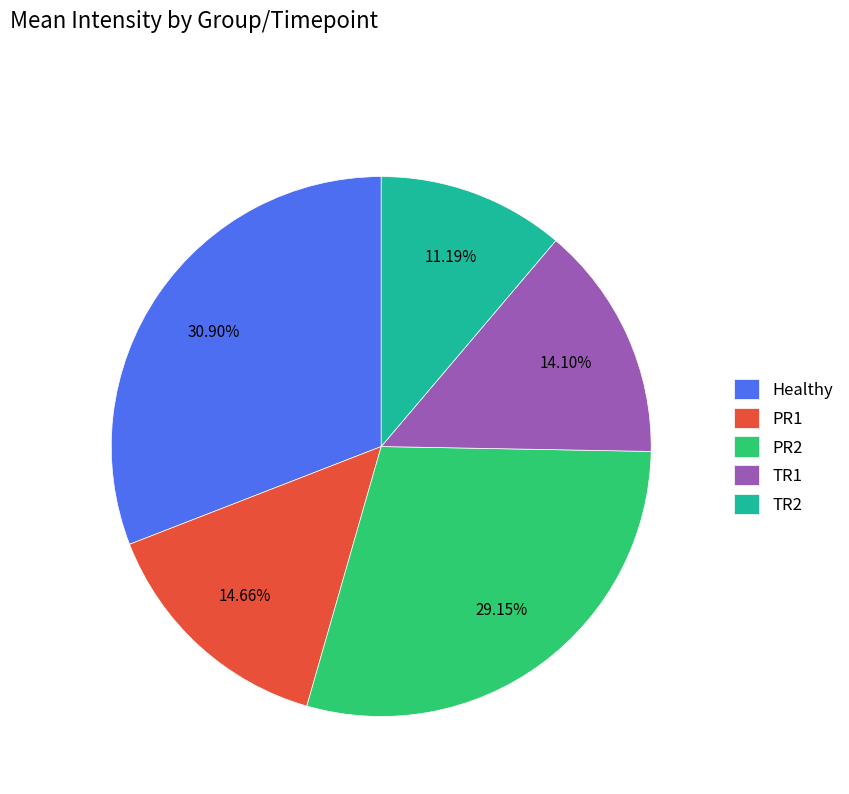

Which category has the smallest portion of the pie?

TR2